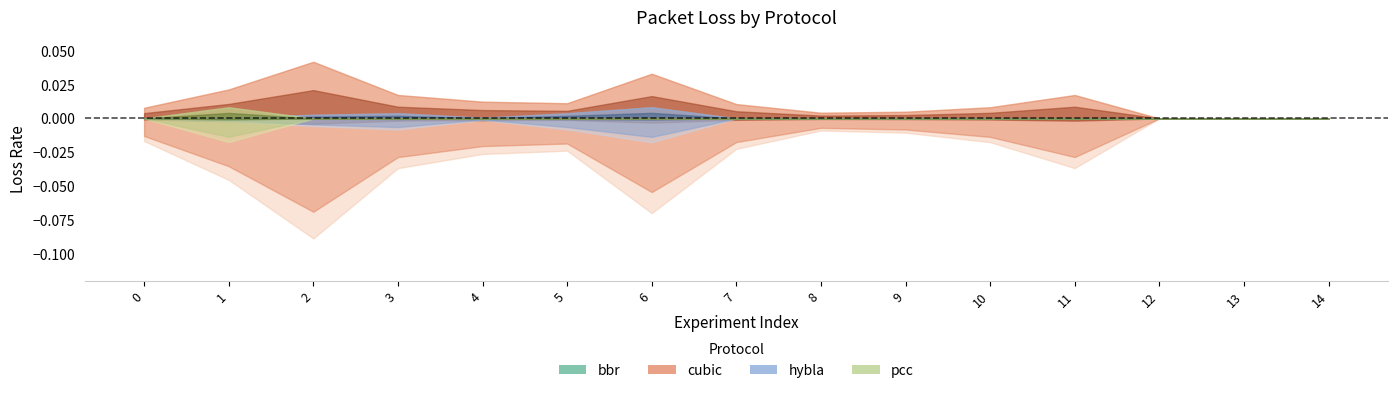

List the labels in order of hybla value, smallest first.

0, 7, 8, 9, 10, 11, 12, 13, 14, 4, 1, 2, 5, 3, 6